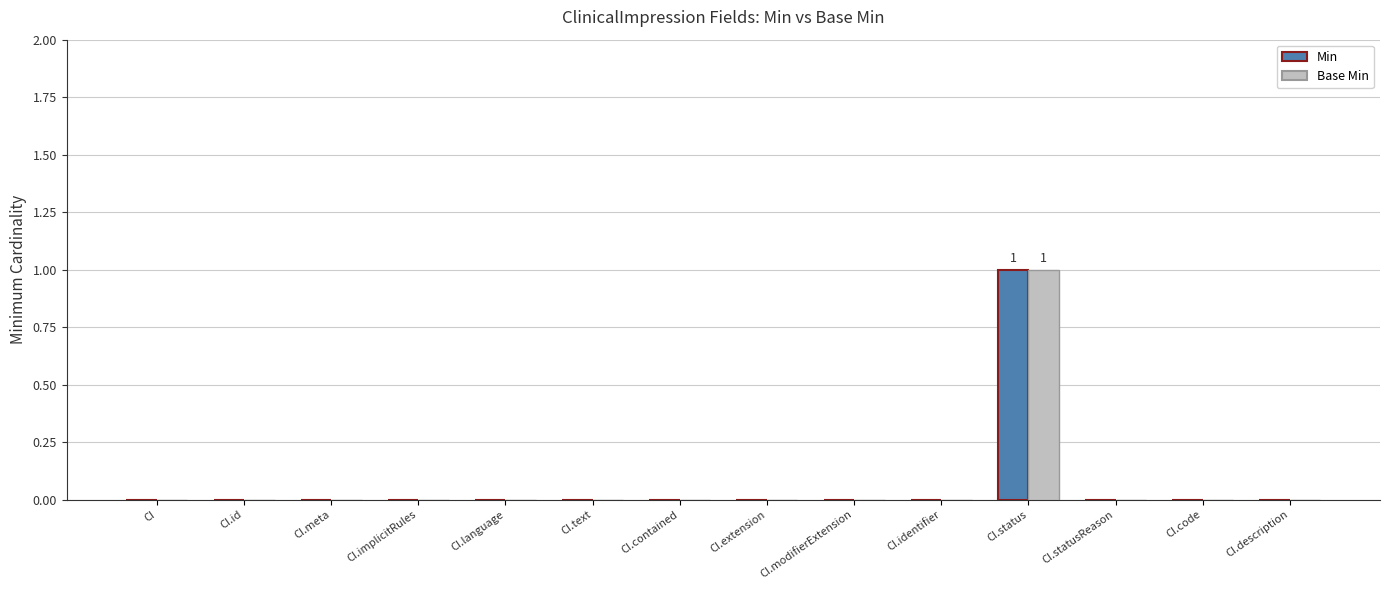

Which label corresponds to the largest value in the chart?

CI.status